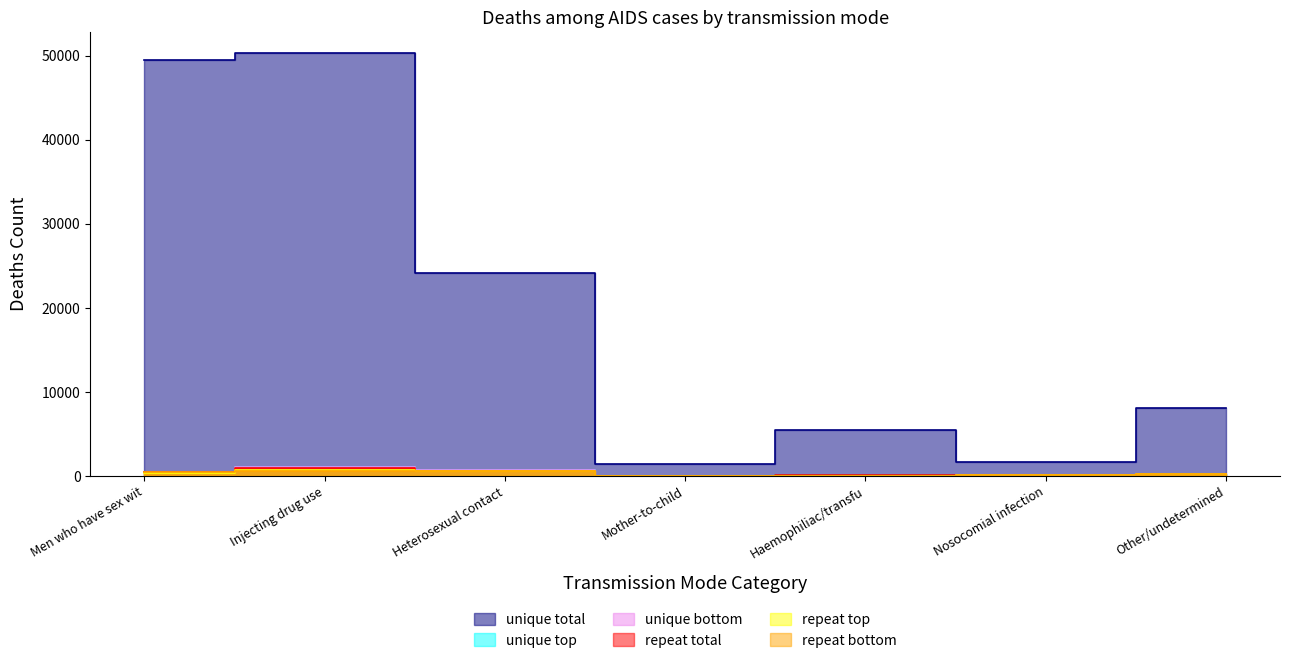

What are all the series names shown in the legend?

unique total, unique top, unique bottom, repeat total, repeat top, repeat bottom